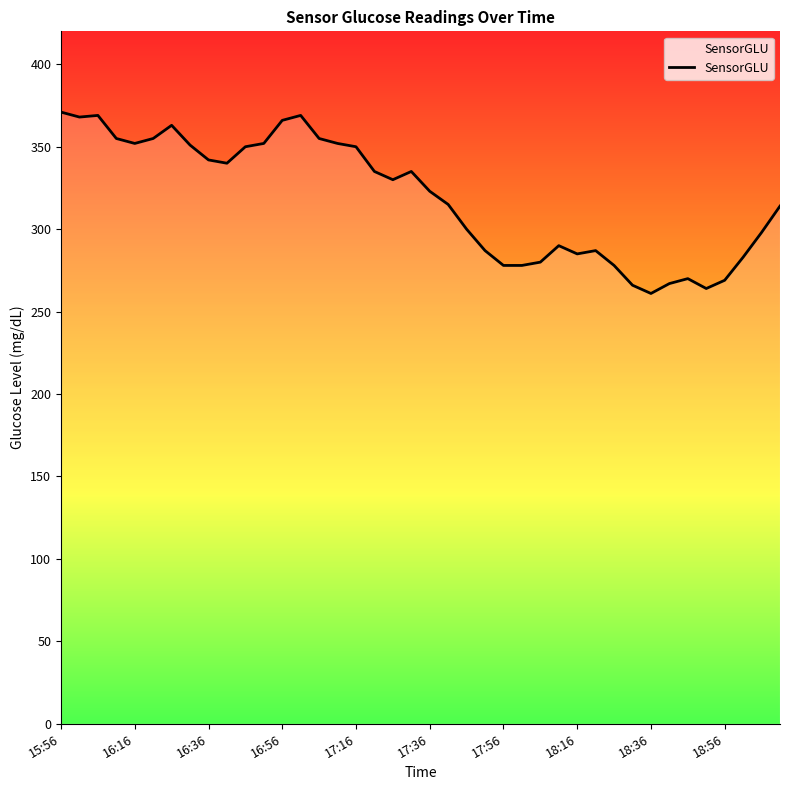

What is the difference between the maximum and minimum values?

110